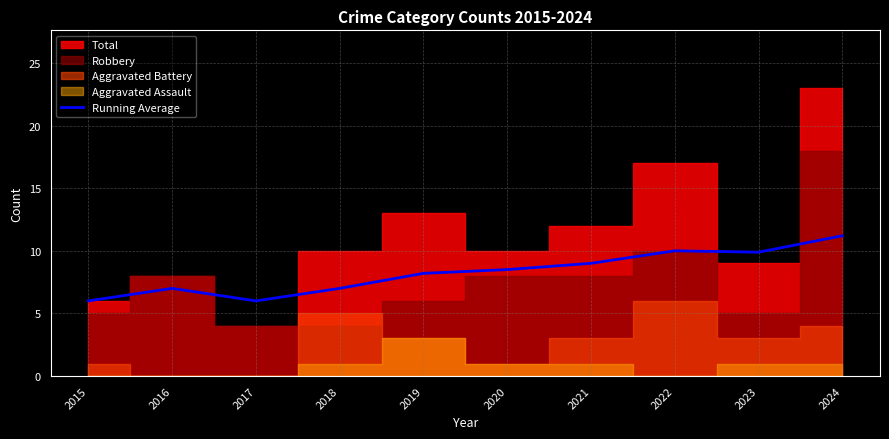

Where is the data nearest to the value 8?

2019